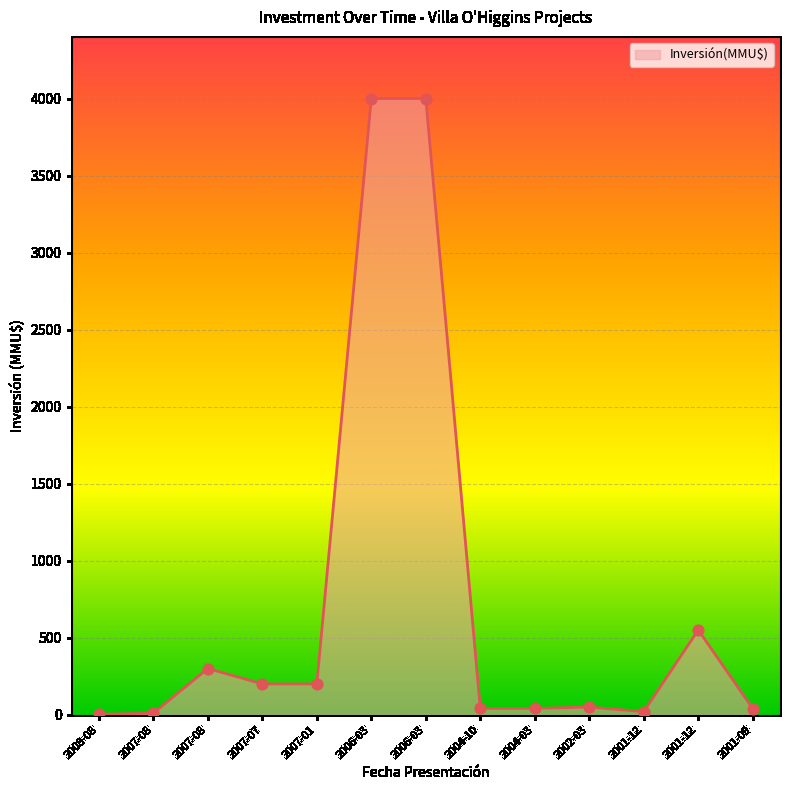

Between 2006-03 and 2006-03, which is larger?

2006-03